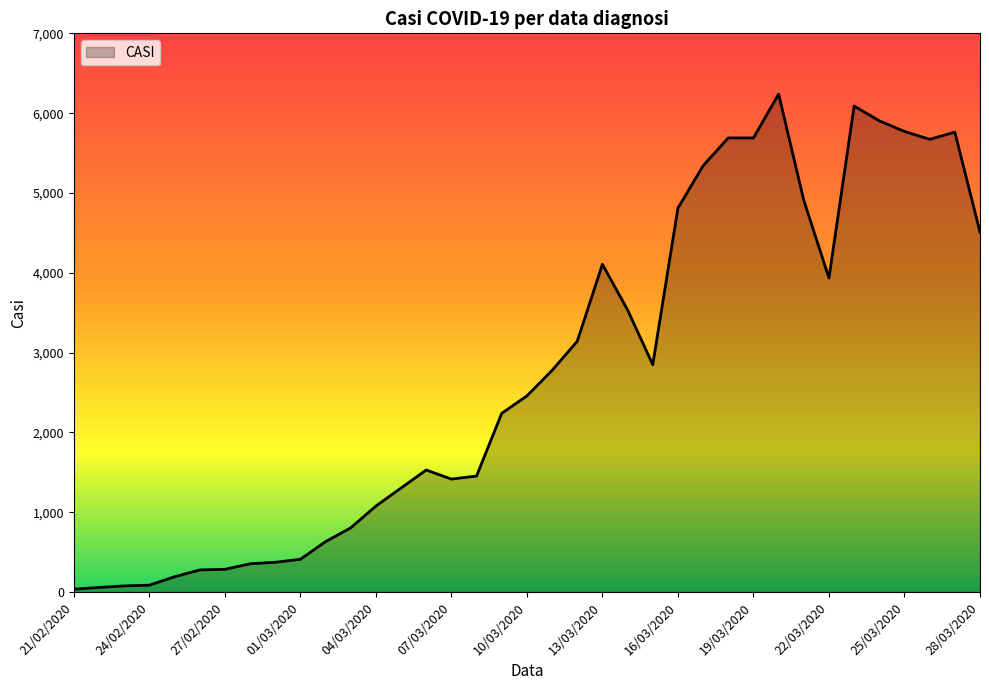

What is the greatest value displayed?

6239